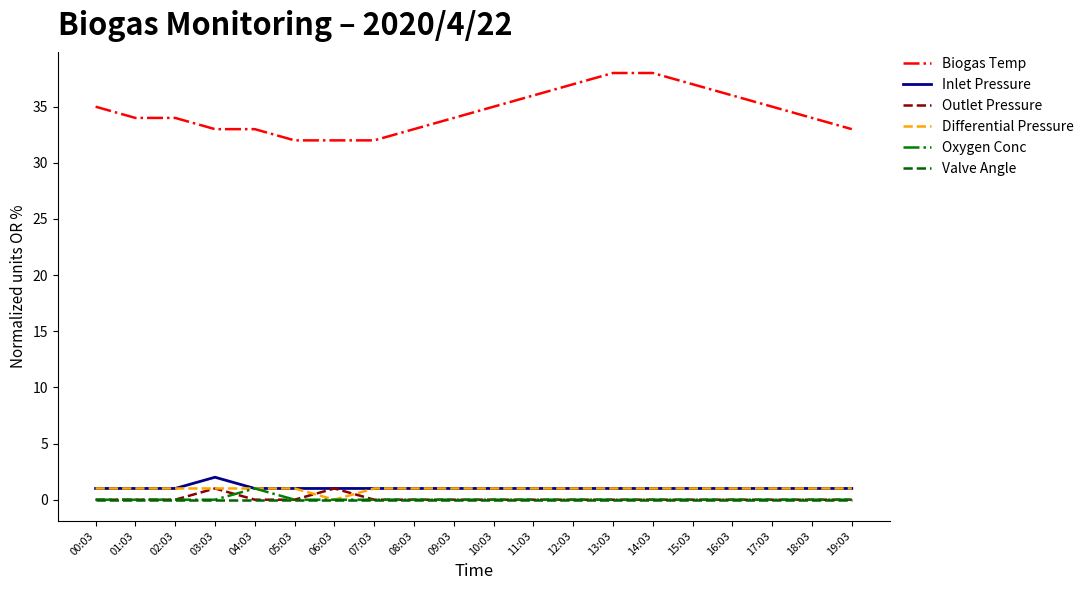

What is the maximum value shown in the chart?

38